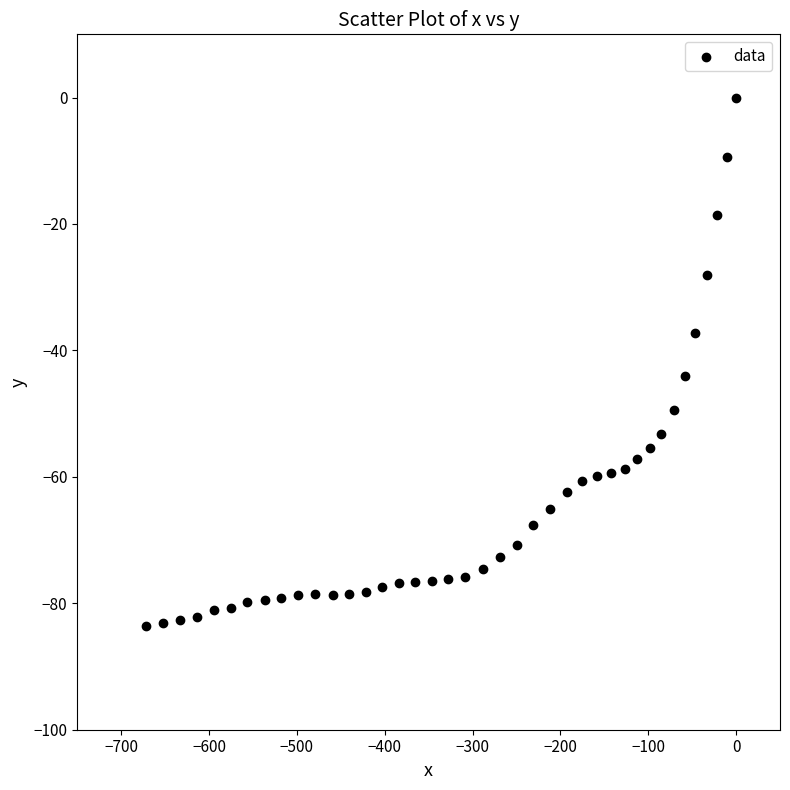

What is the range of Y values (max minus min)?

83.6